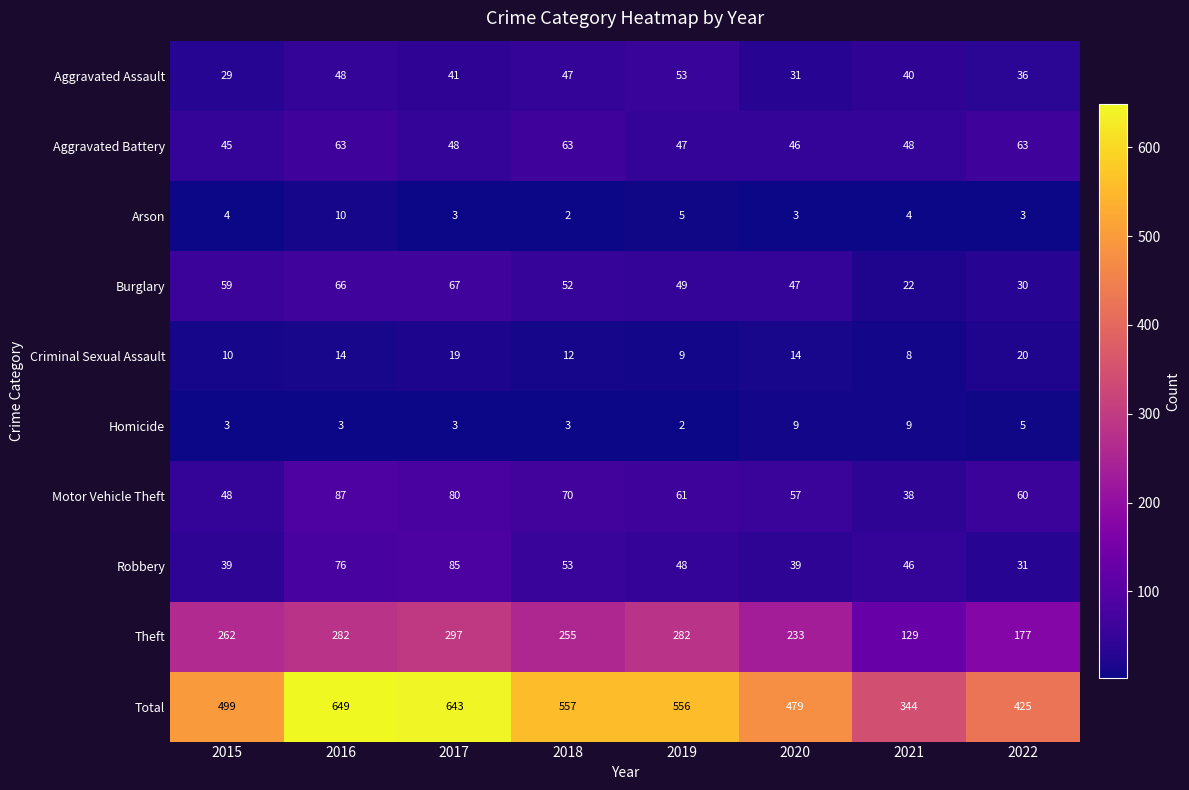

How many series are shown in this chart?

10